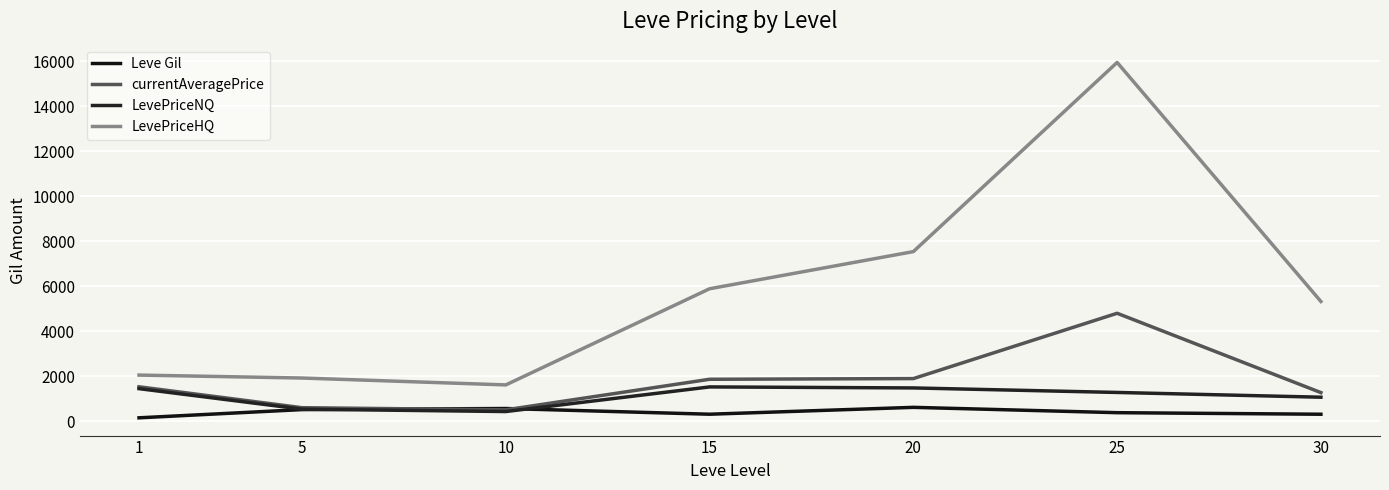

Which series has the largest total across all categories?

LevePriceHQ